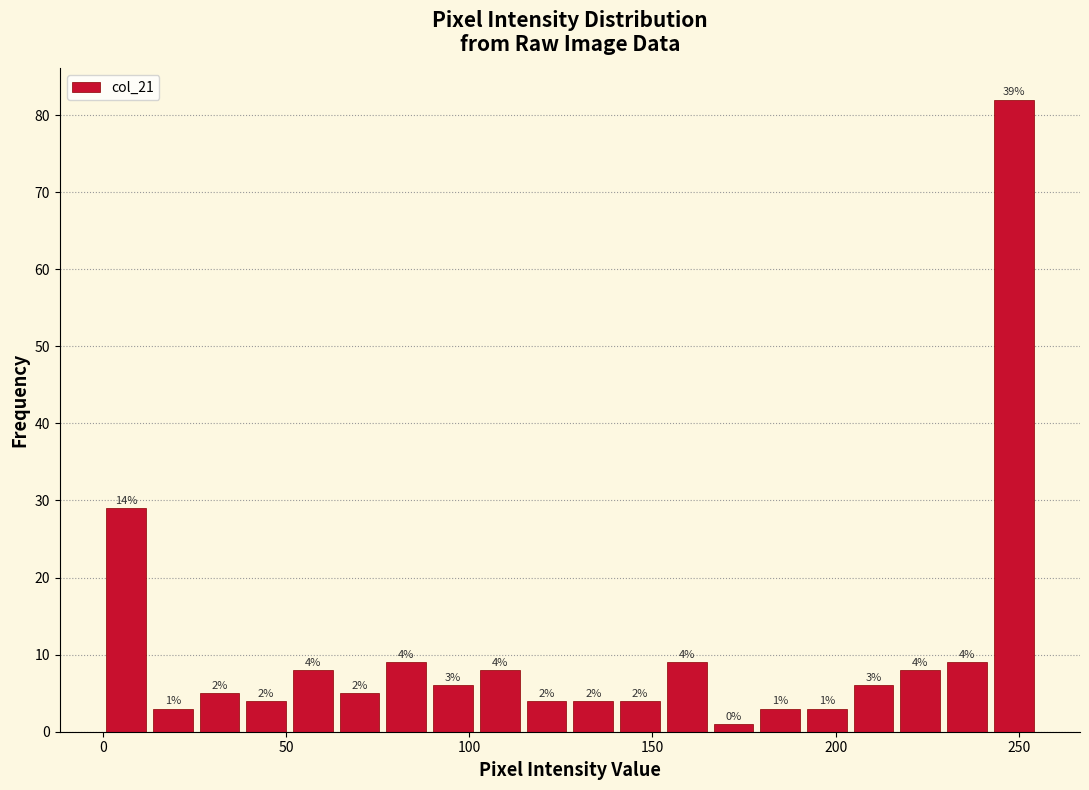

Read against the x-axis, roughly where is the centre of the tallest bar?

250